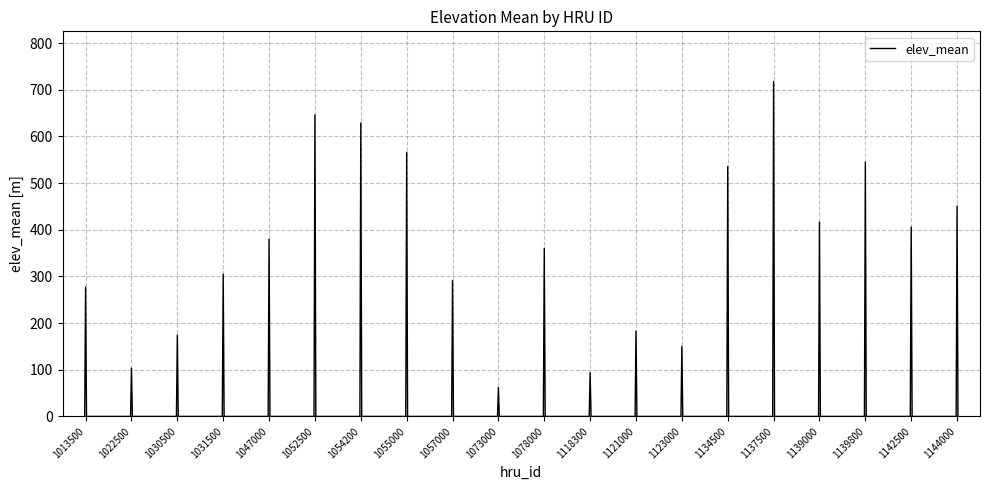

What is the average value?

121.6